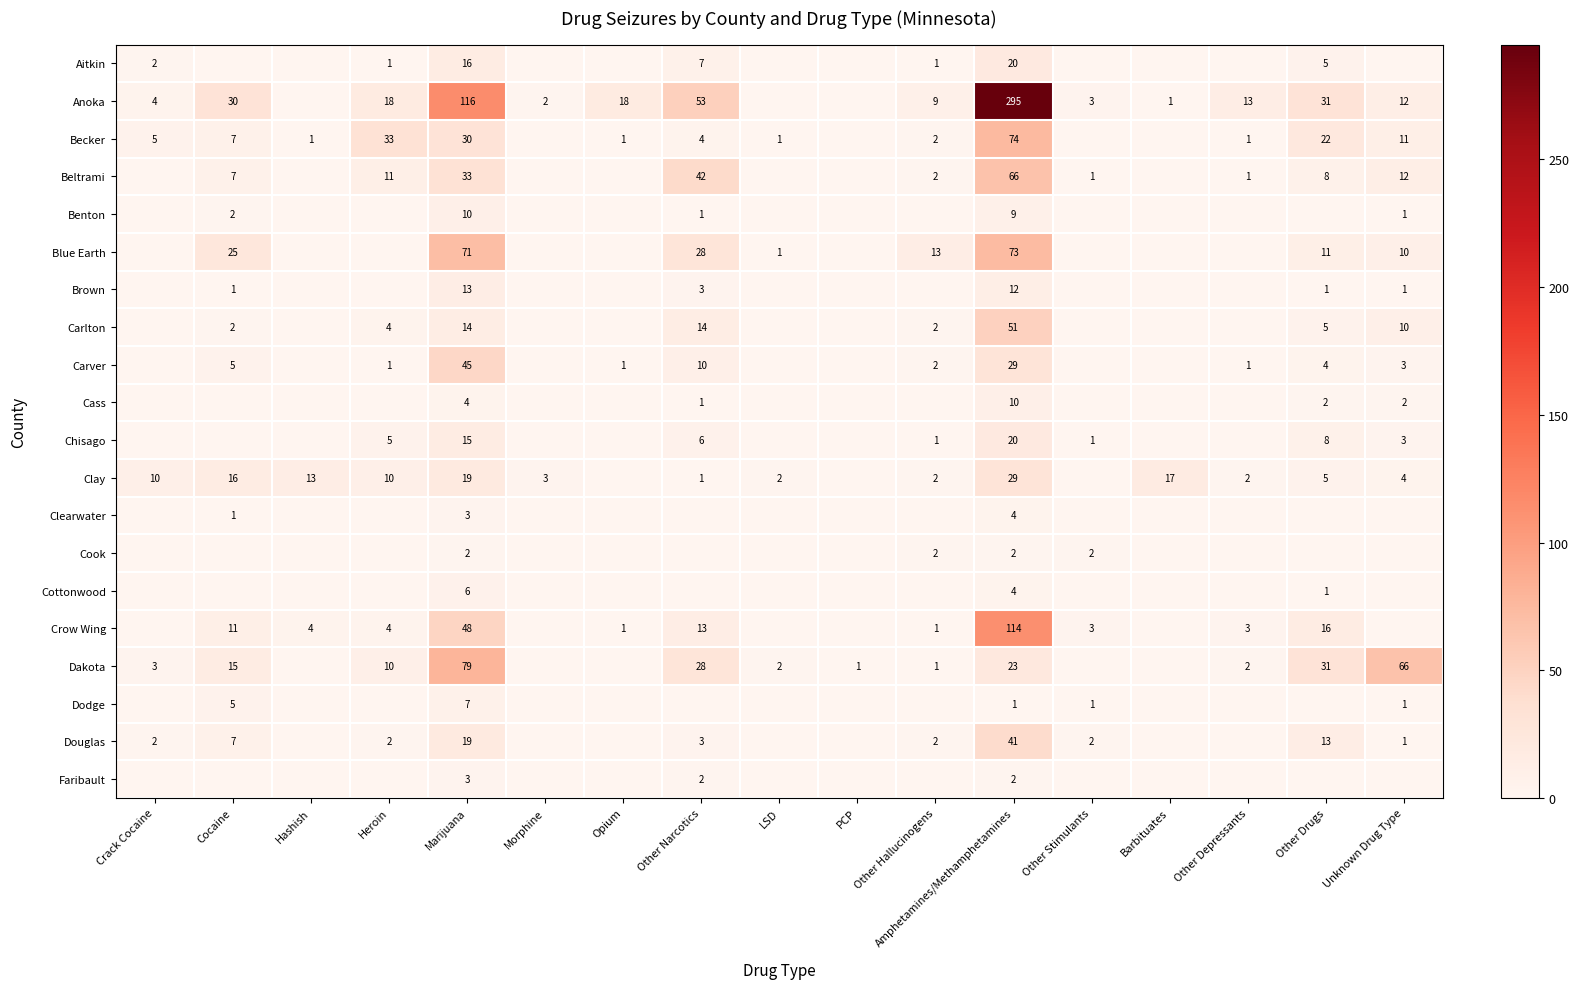

How many data points in Aitkin are above 0?

7